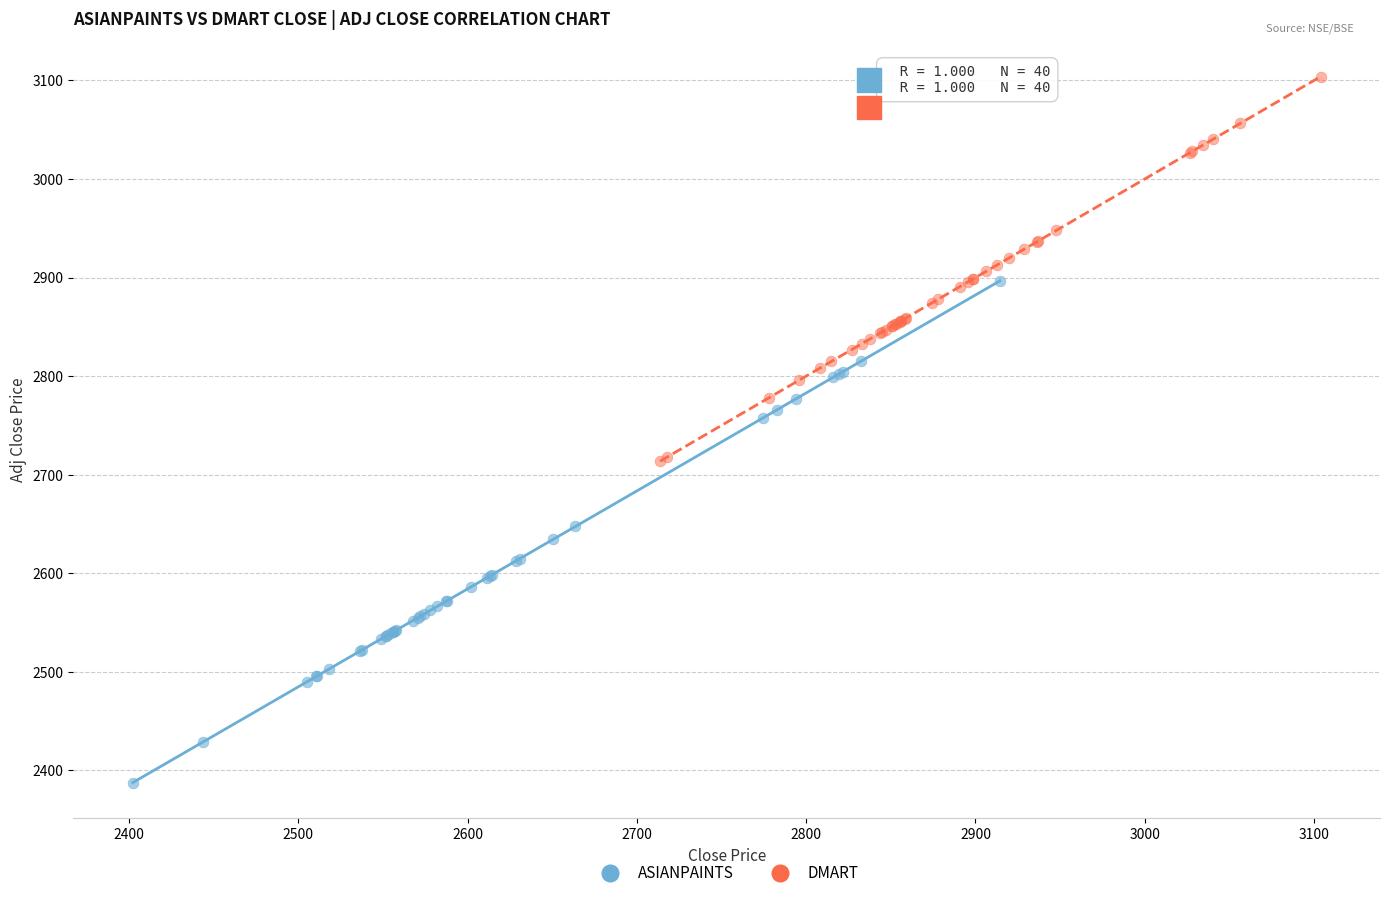

Which series has the widest spread of Y values?

ASIANPAINTS